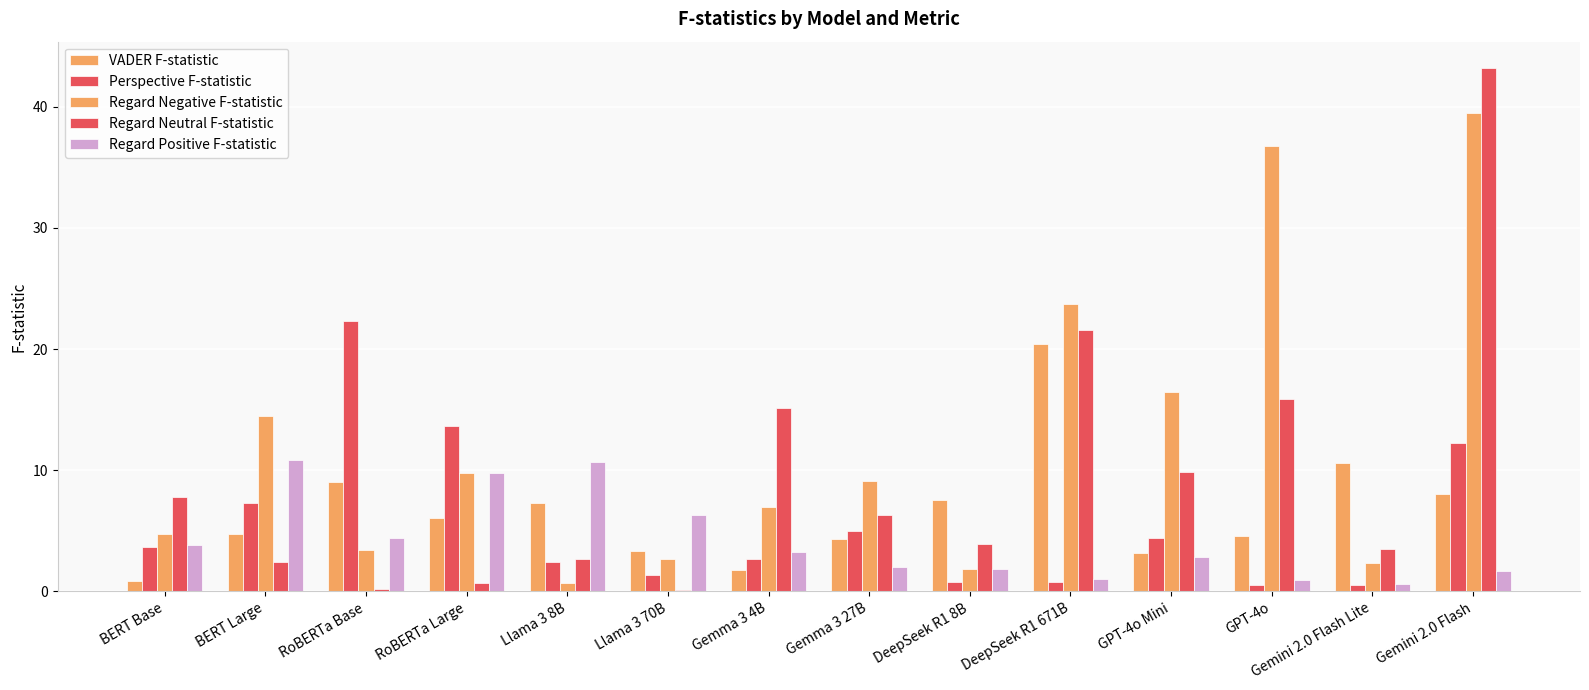

What is the total value across all series at Gemma 3 4B?

29.8